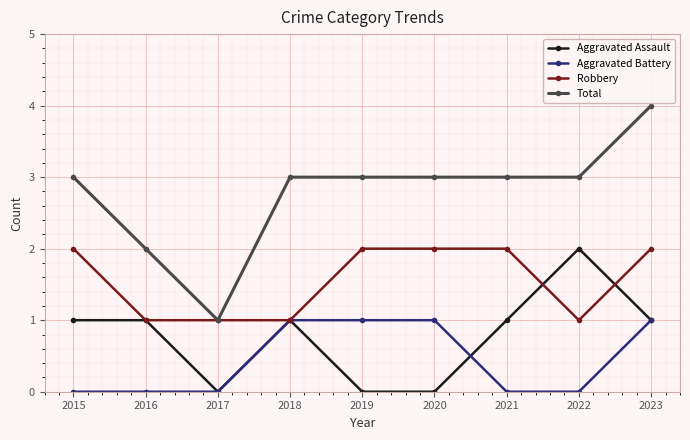

True or false: Aggravated Assault and Aggravated Battery cross at least once.

True